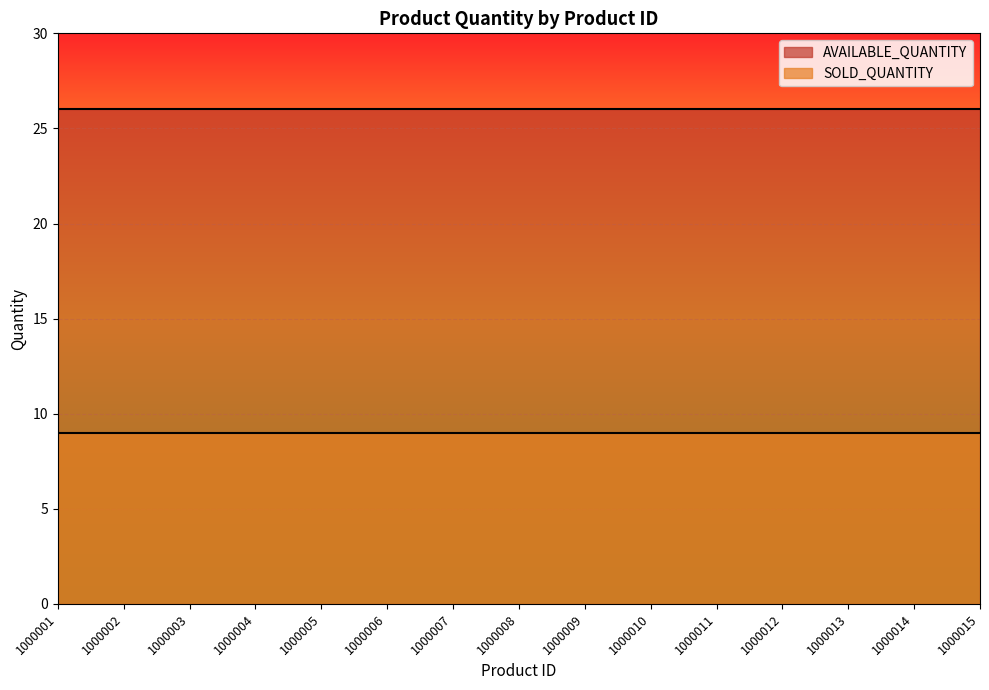

Is the value of SOLD_QUANTITY at 1000008 greater than the value of AVAILABLE_QUANTITY at 1000009?

No